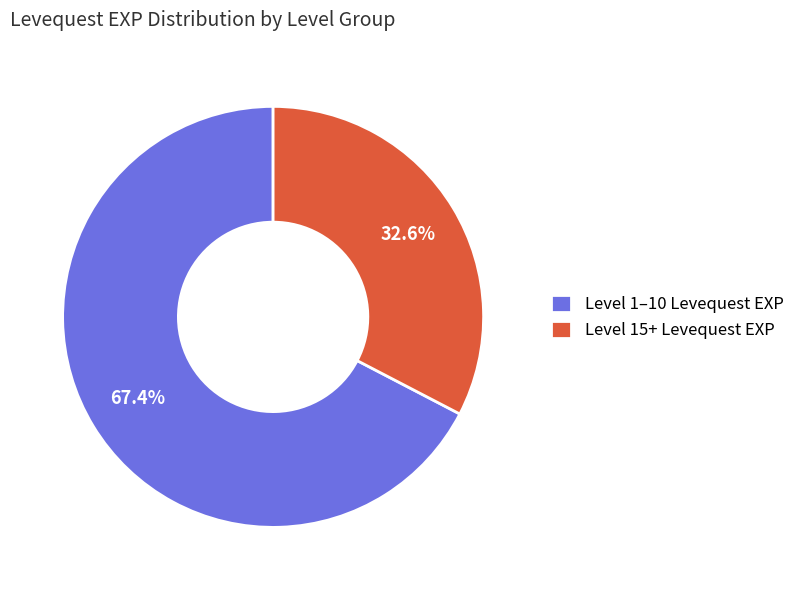

What percentage do Level 1–10 Levequest EXP and Level 15+ Levequest EXP together represent?

100.0%